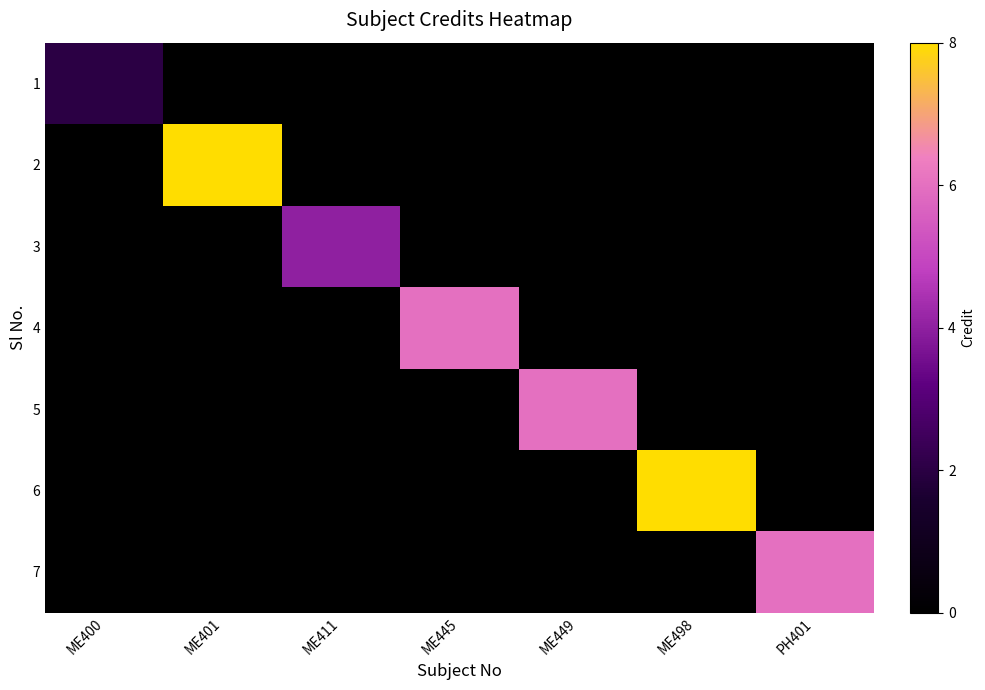

Which series has the widest spread of values?

2